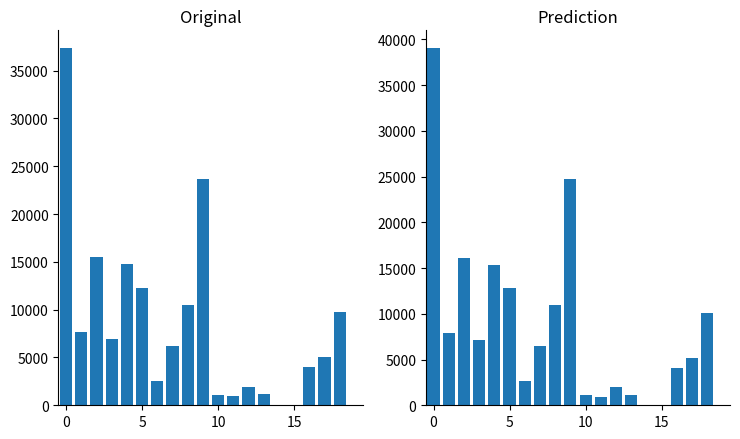

What is the difference between the maximum and minimum values in the pop_old series?

39041.8